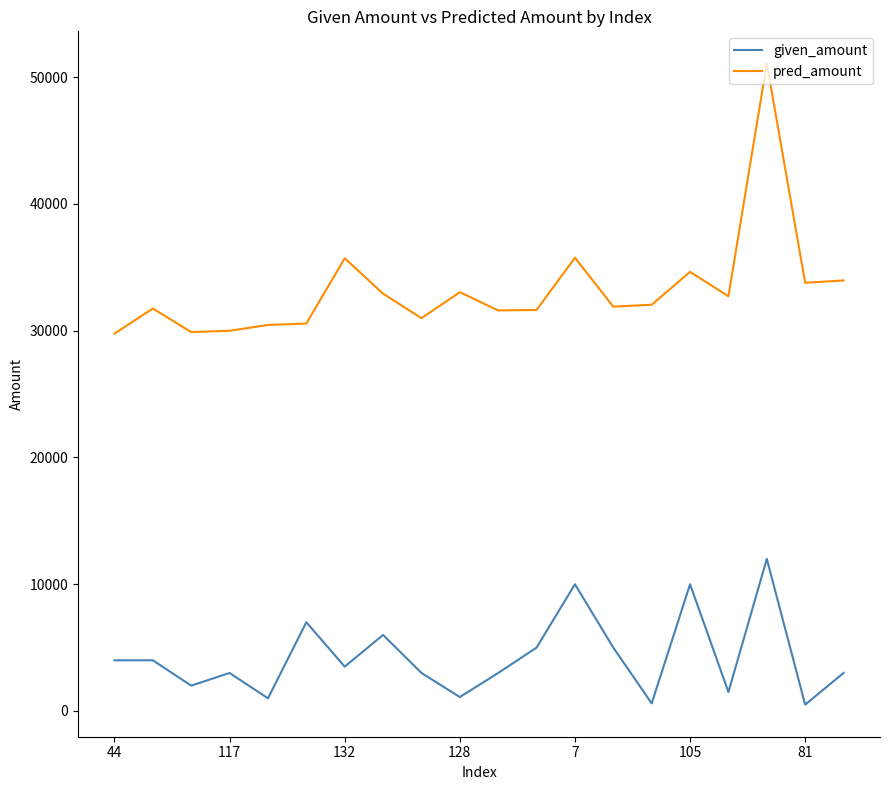

True or false: pred_amount and given_amount cross at least once.

False